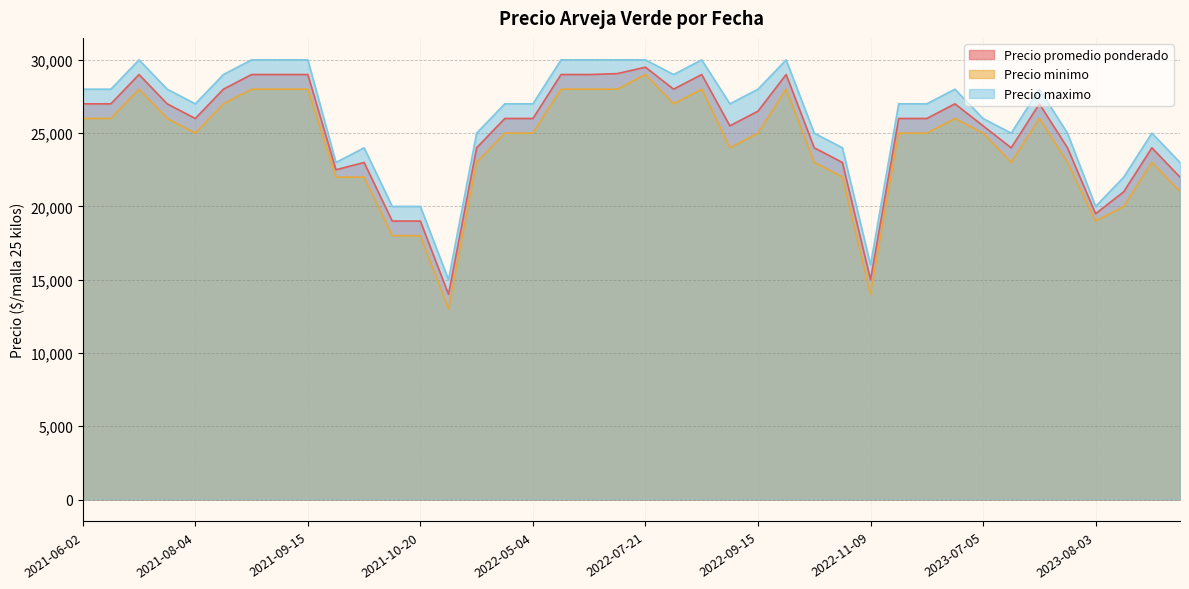

True or false: Precio minimo and Precio maximo intersect in this chart.

False